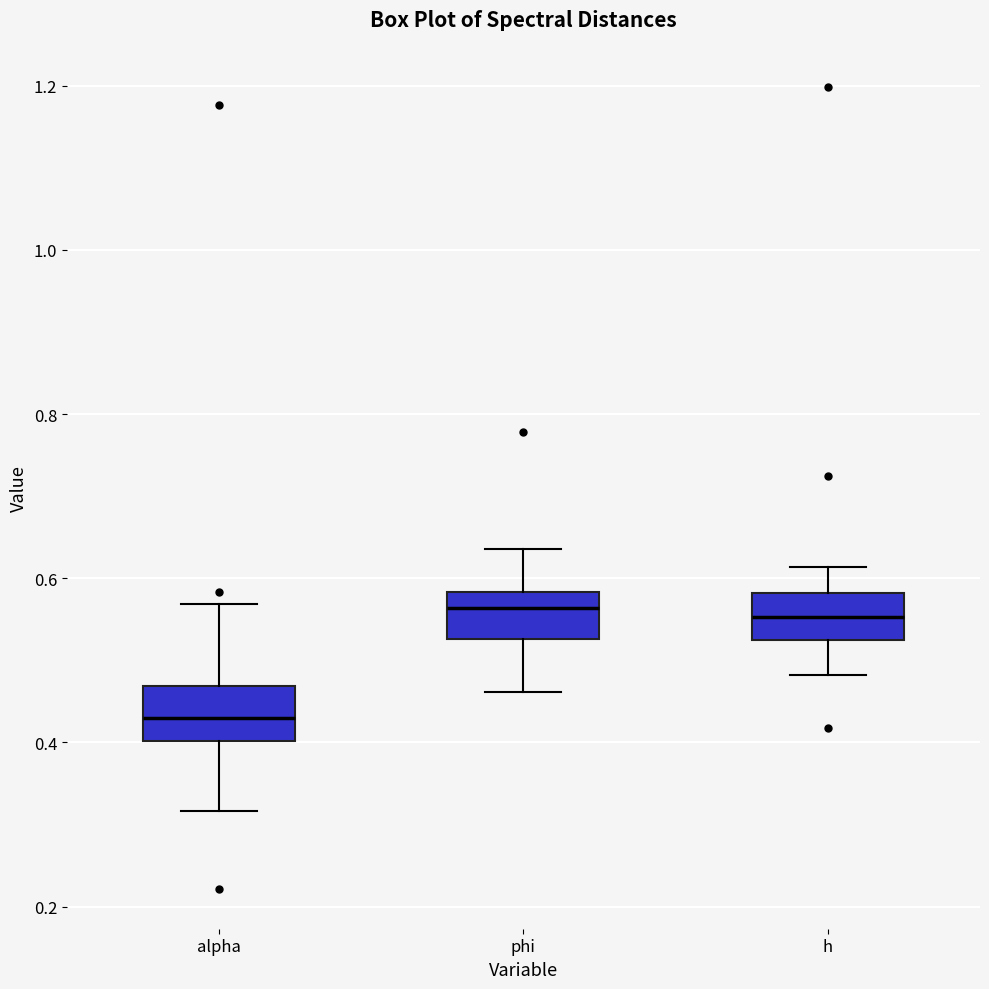

Where does the upper whisker of the box for h end on the y-axis? The values are not printed on the chart, so give them approximately, as read against the axis.

0.62